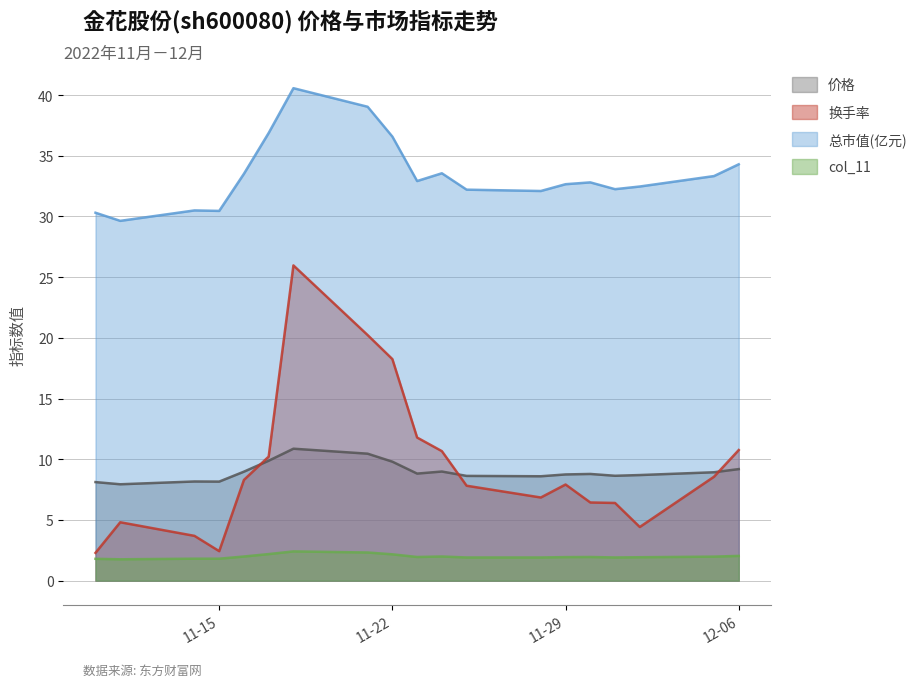

At which category is the sum across all series the highest?

2022-11-18